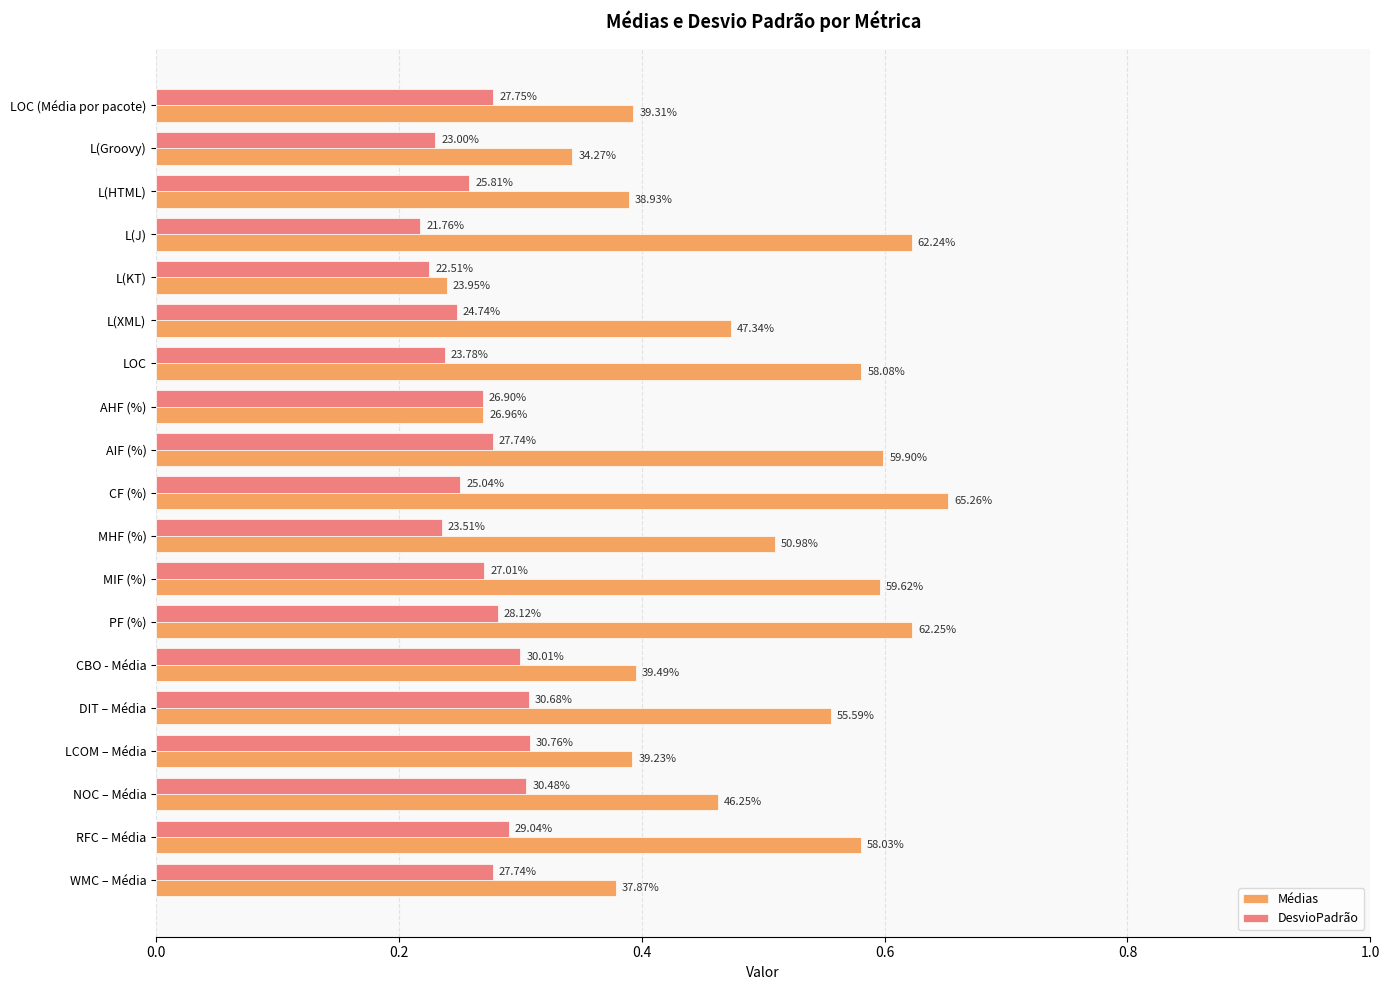

What are all the series names shown in the legend?

Médias, DesvioPadrão